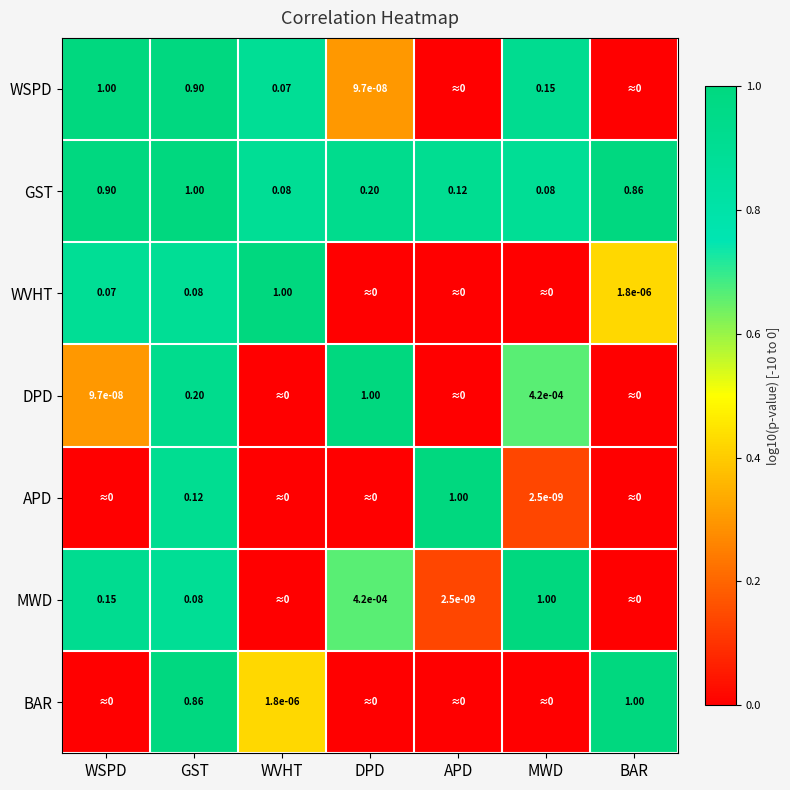

Which series has the largest range (max minus min)?

WSPD